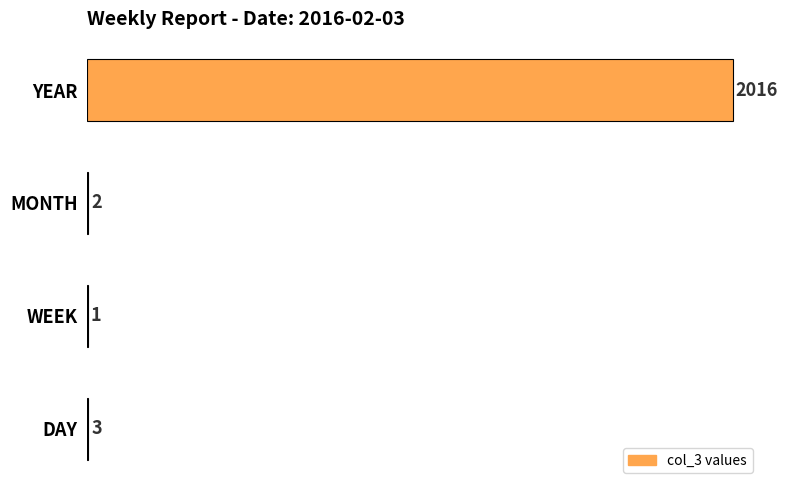

Is it true that the value at DAY is 3?

True